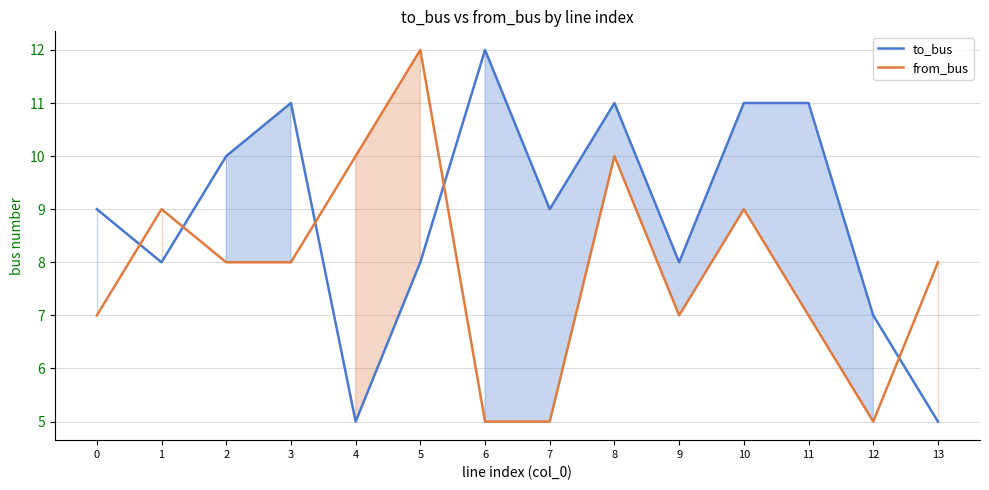

Reading left to right, transcribe all the data shown in this chart.

to_bus: 9	8	10	11	5	8	12	9	11	8	11	11	7	5
from_bus: 7	9	8	8	10	12	5	5	10	7	9	7	5	8